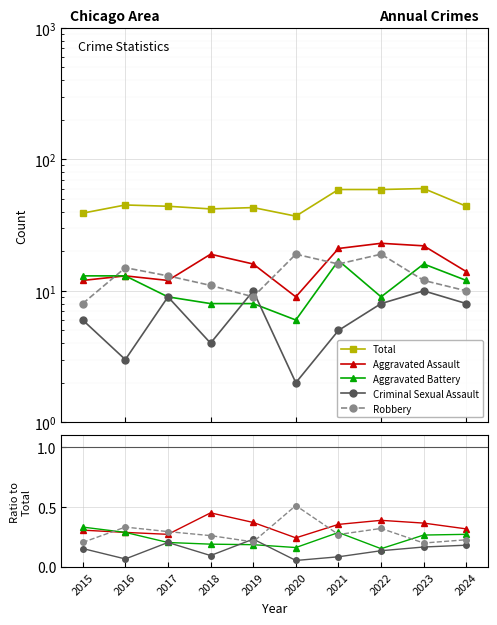

True or false: Aggravated Battery has more than 2 points higher than both neighbors.

False